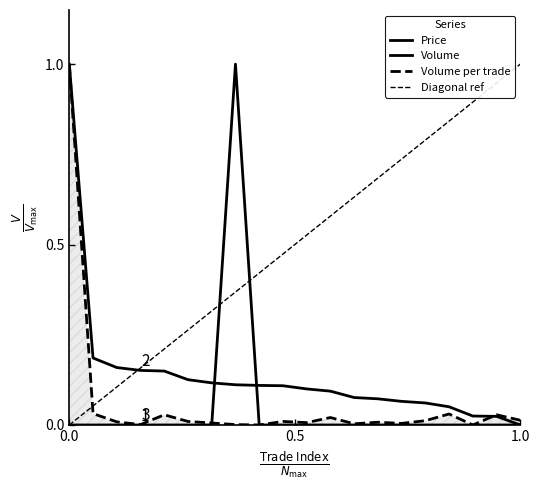

Is it true that Price equals 0.0 at 19?

True